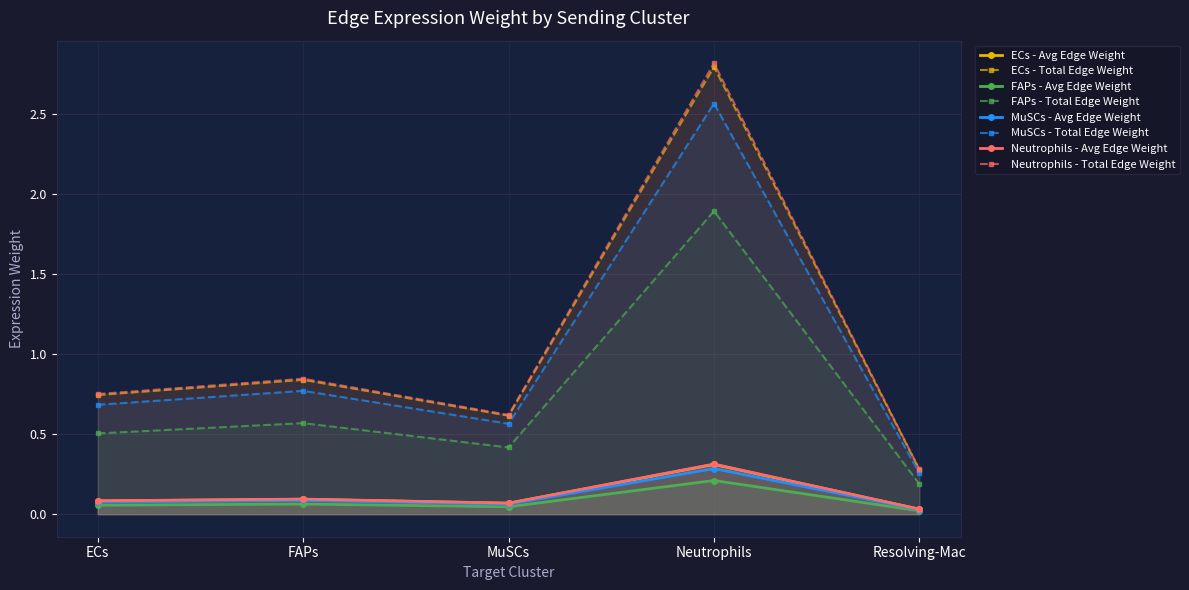

What is the maximum value shown in the chart?

2.8